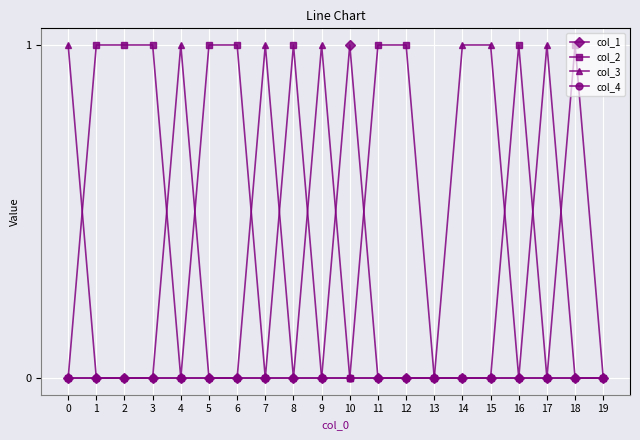

Reading left to right, list all the values displayed in this chart.

col_1: 0=0	1=0	2=0	3=0	4=0	5=0	6=0	7=0	8=0	9=0	10=1	11=0	12=0	13=0	14=0	15=0	16=0	17=0	18=0	19=0
col_2: 0=0	1=1	2=1	3=1	4=0	5=1	6=1	7=0	8=1	9=0	10=0	11=1	12=1	13=0	14=0	15=0	16=1	17=0	18=1	19=0
col_3: 0=1	1=0	2=0	3=0	4=1	5=0	6=0	7=1	8=0	9=1	10=0	11=0	12=0	13=0	14=1	15=1	16=0	17=1	18=0	19=0
col_4: 0=0	1=0	2=0	3=0	4=0	5=0	6=0	7=0	8=0	9=0	10=0	11=0	12=0	13=0	14=0	15=0	16=0	17=0	18=0	19=0